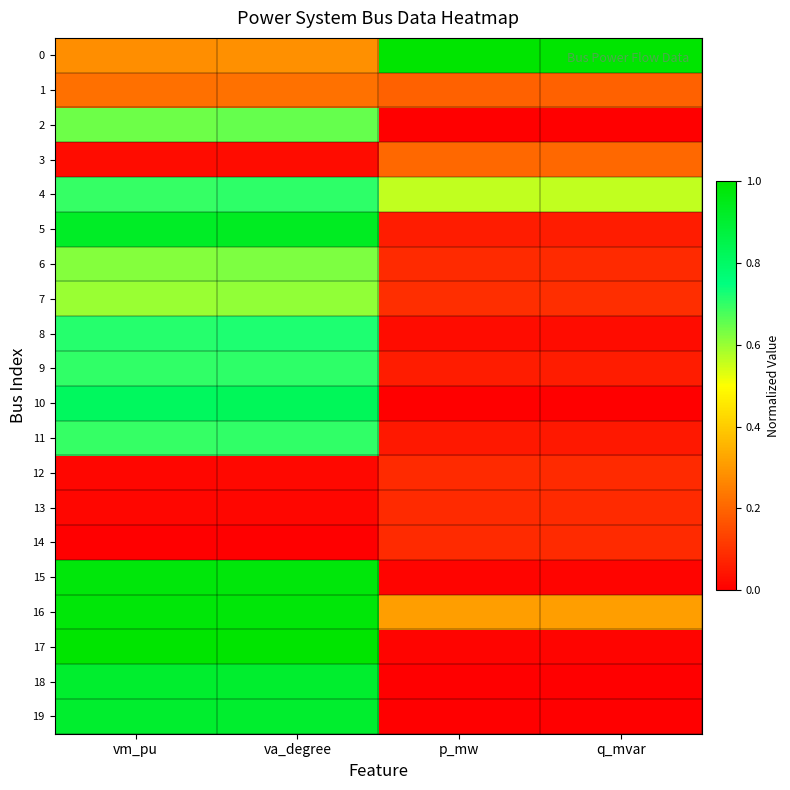

At which category does the chart reach its minimum across all series?

p_mw